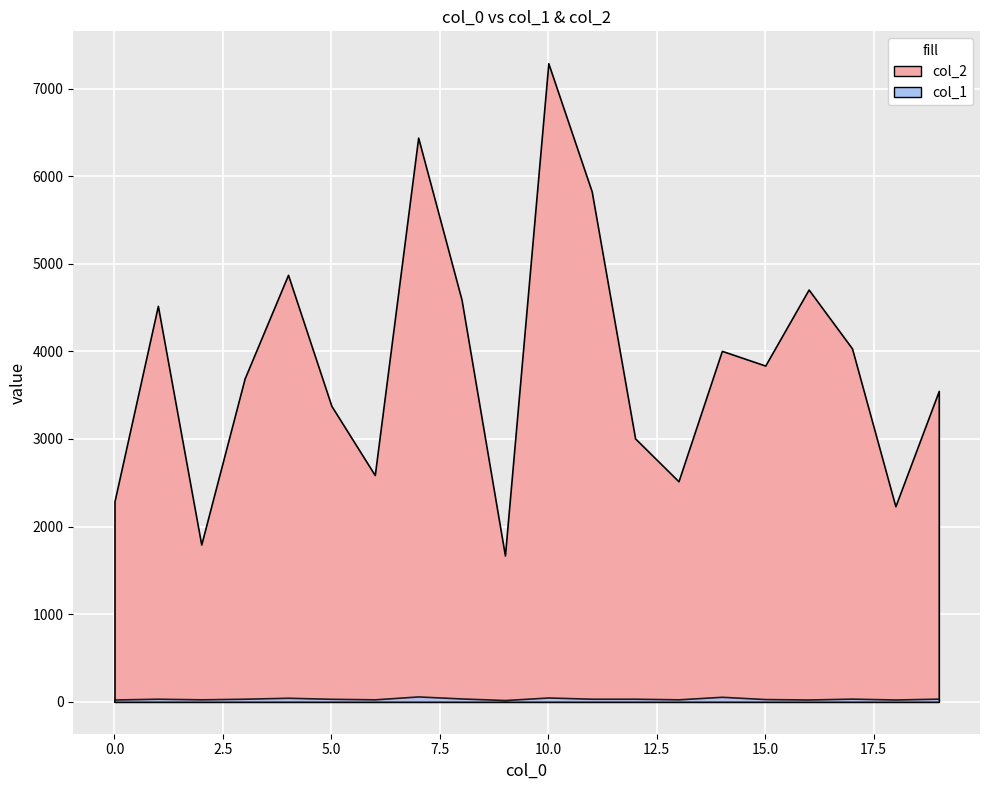

At which category is the sum across all series the highest?

10